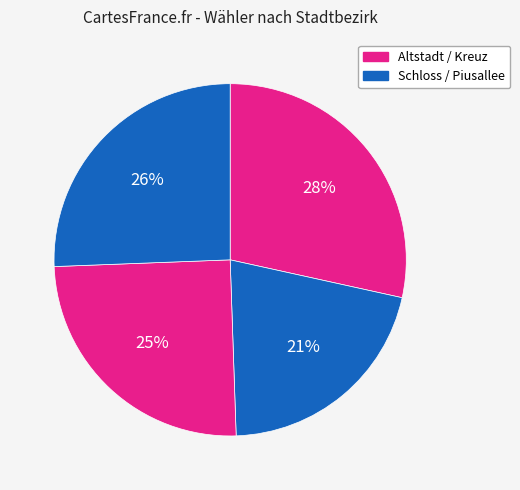

To the nearest percent, what is the average slice percentage?

25%